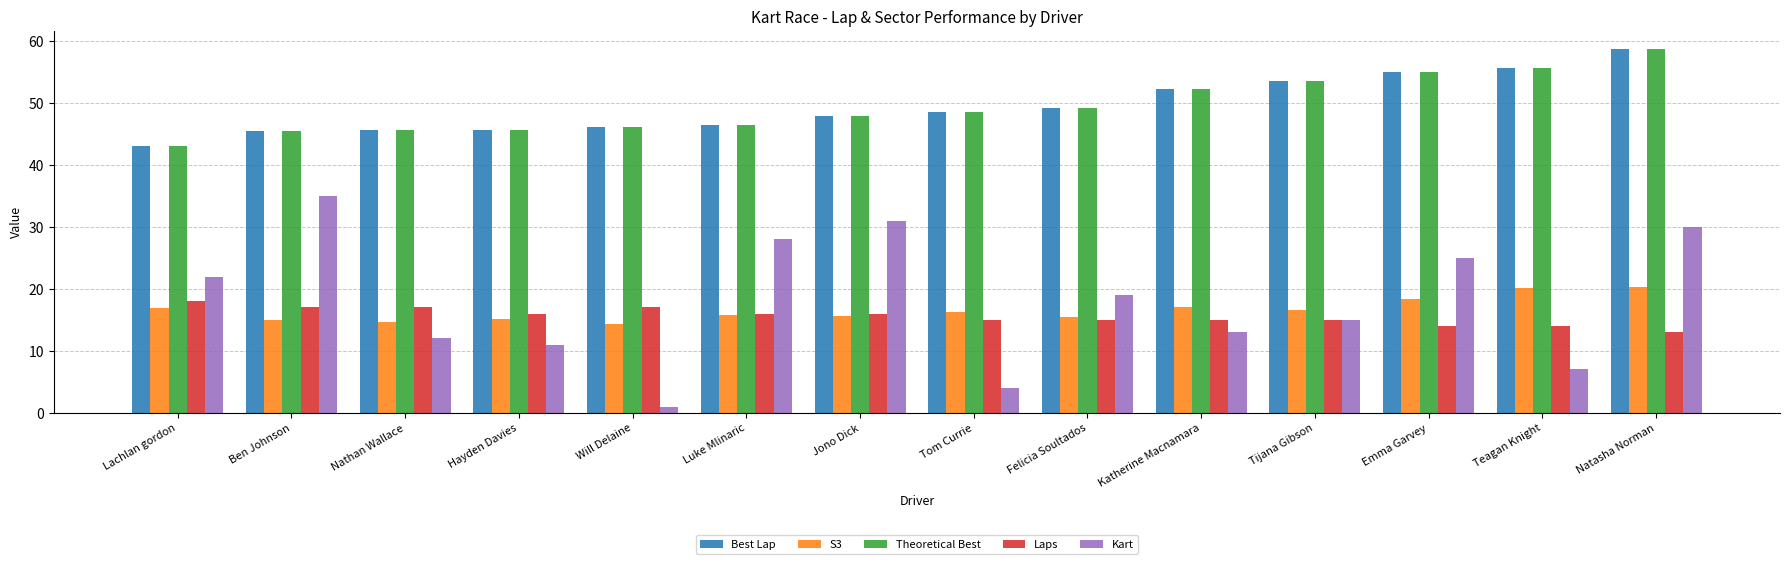

Count the number of data series in this chart.

5